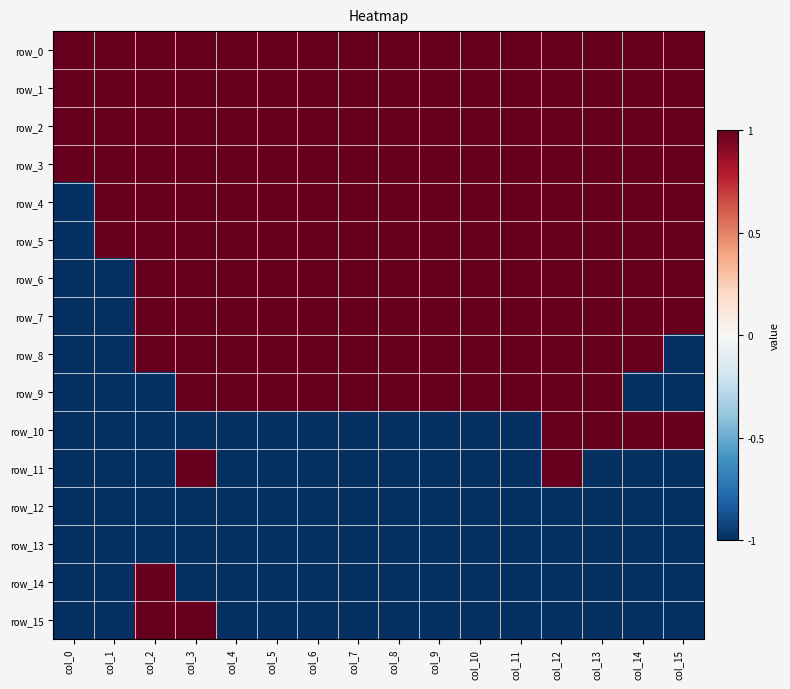

Reading left to right, transcribe all the data shown in this chart.

row_0: 1	1	1	1	1	1	1	1	1	1	1	1	1	1	1	1
row_1: 1	1	1	1	1	1	1	1	1	1	1	1	1	1	1	1
row_2: 1	1	1	1	1	1	1	1	1	1	1	1	1	1	1	1
row_3: 1	1	1	1	1	1	1	1	1	1	1	1	1	1	1	1
row_4: -1	1	1	1	1	1	1	1	1	1	1	1	1	1	1	1
row_5: -1	1	1	1	1	1	1	1	1	1	1	1	1	1	1	1
row_6: -1	-1	1	1	1	1	1	1	1	1	1	1	1	1	1	1
row_7: -1	-1	1	1	1	1	1	1	1	1	1	1	1	1	1	1
row_8: -1	-1	1	1	1	1	1	1	1	1	1	1	1	1	1	-1
row_9: -1	-1	-1	1	1	1	1	1	1	1	1	1	1	1	-1	-1
row_10: -1	-1	-1	-1	-1	-1	-1	-1	-1	-1	-1	-1	1	1	1	1
row_11: -1	-1	-1	1	-1	-1	-1	-1	-1	-1	-1	-1	1	-1	-1	-1
row_12: -1	-1	-1	-1	-1	-1	-1	-1	-1	-1	-1	-1	-1	-1	-1	-1
row_13: -1	-1	-1	-1	-1	-1	-1	-1	-1	-1	-1	-1	-1	-1	-1	-1
row_14: -1	-1	1	-1	-1	-1	-1	-1	-1	-1	-1	-1	-1	-1	-1	-1
row_15: -1	-1	1	1	-1	-1	-1	-1	-1	-1	-1	-1	-1	-1	-1	-1